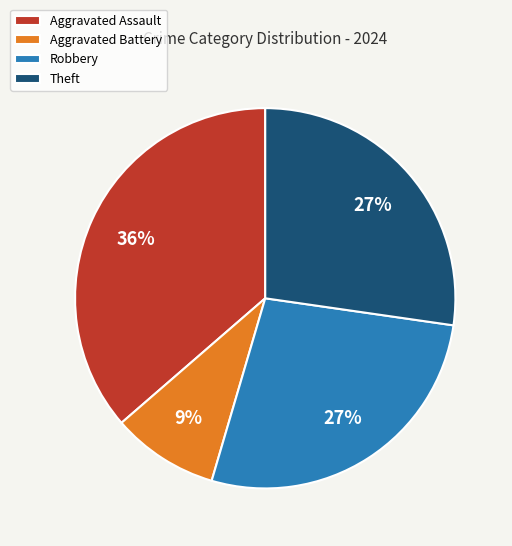

How many segments does this pie chart have?

4